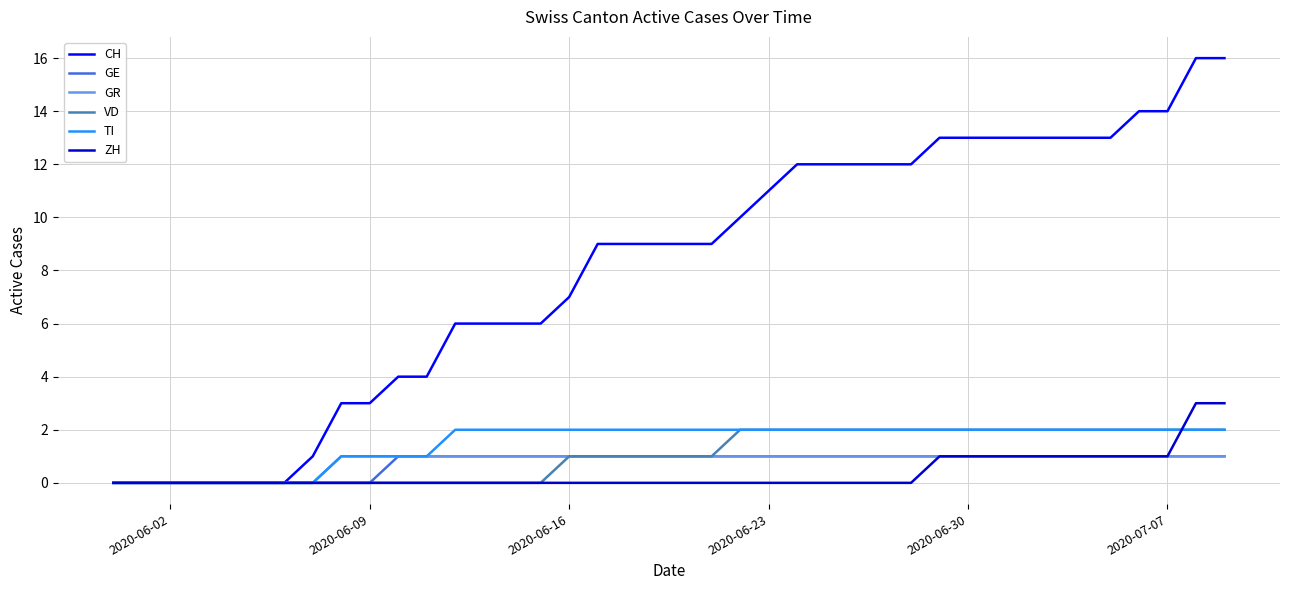

Which series has the largest total across all categories?

CH